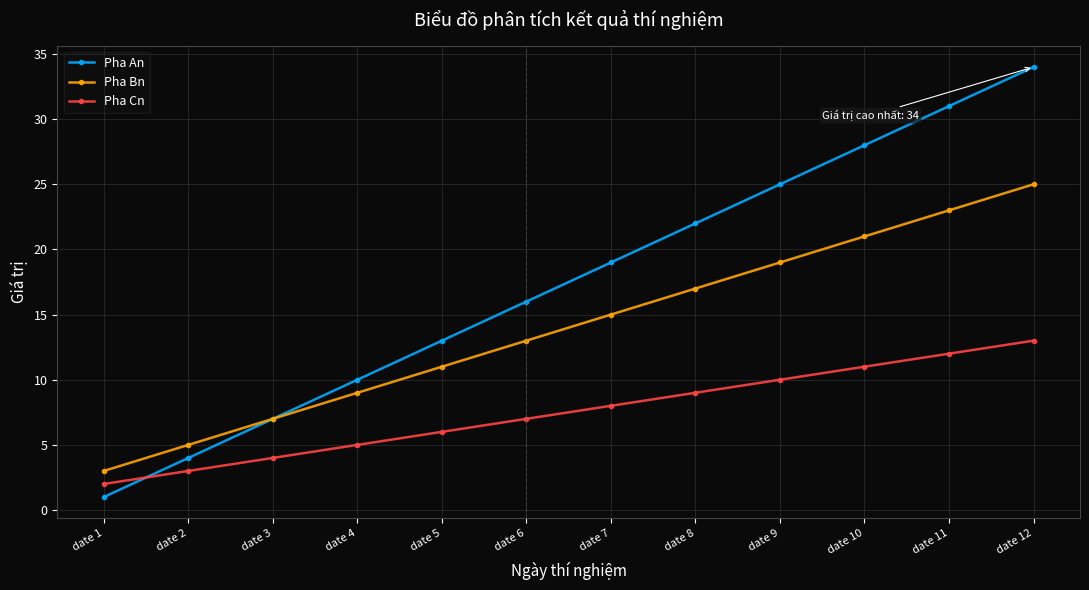

How many lines are shown in the chart?

3